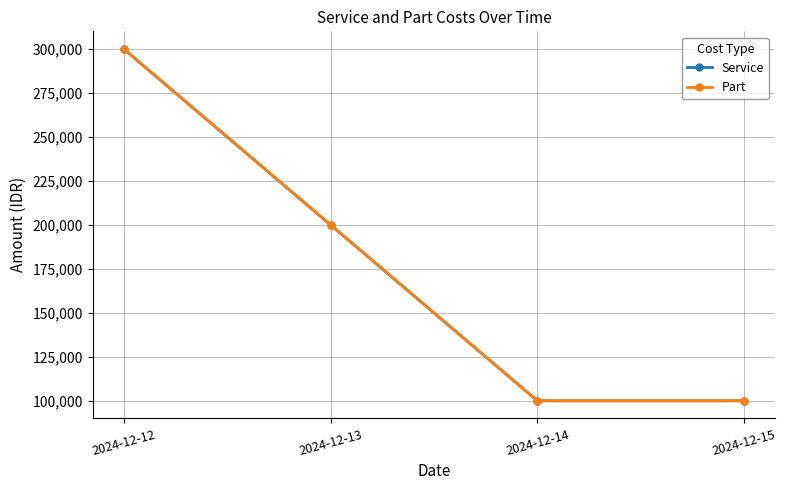

The value of Part at 2024-12-13 is 88282. True or false?

False